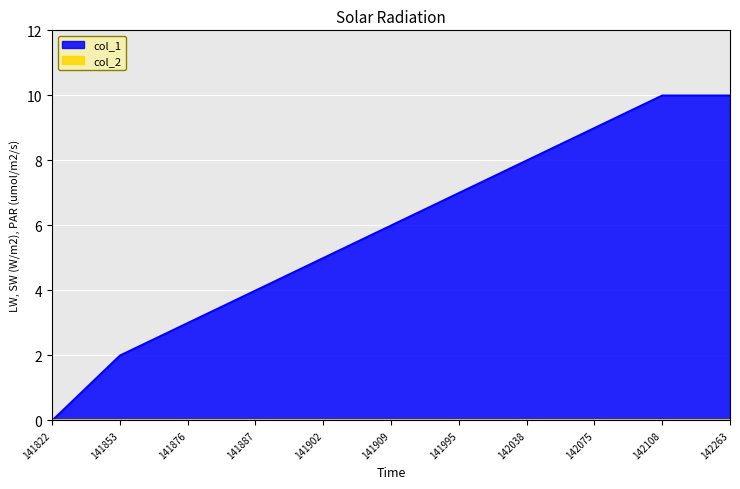

Does the chart display data point markers on the line(s)?

No